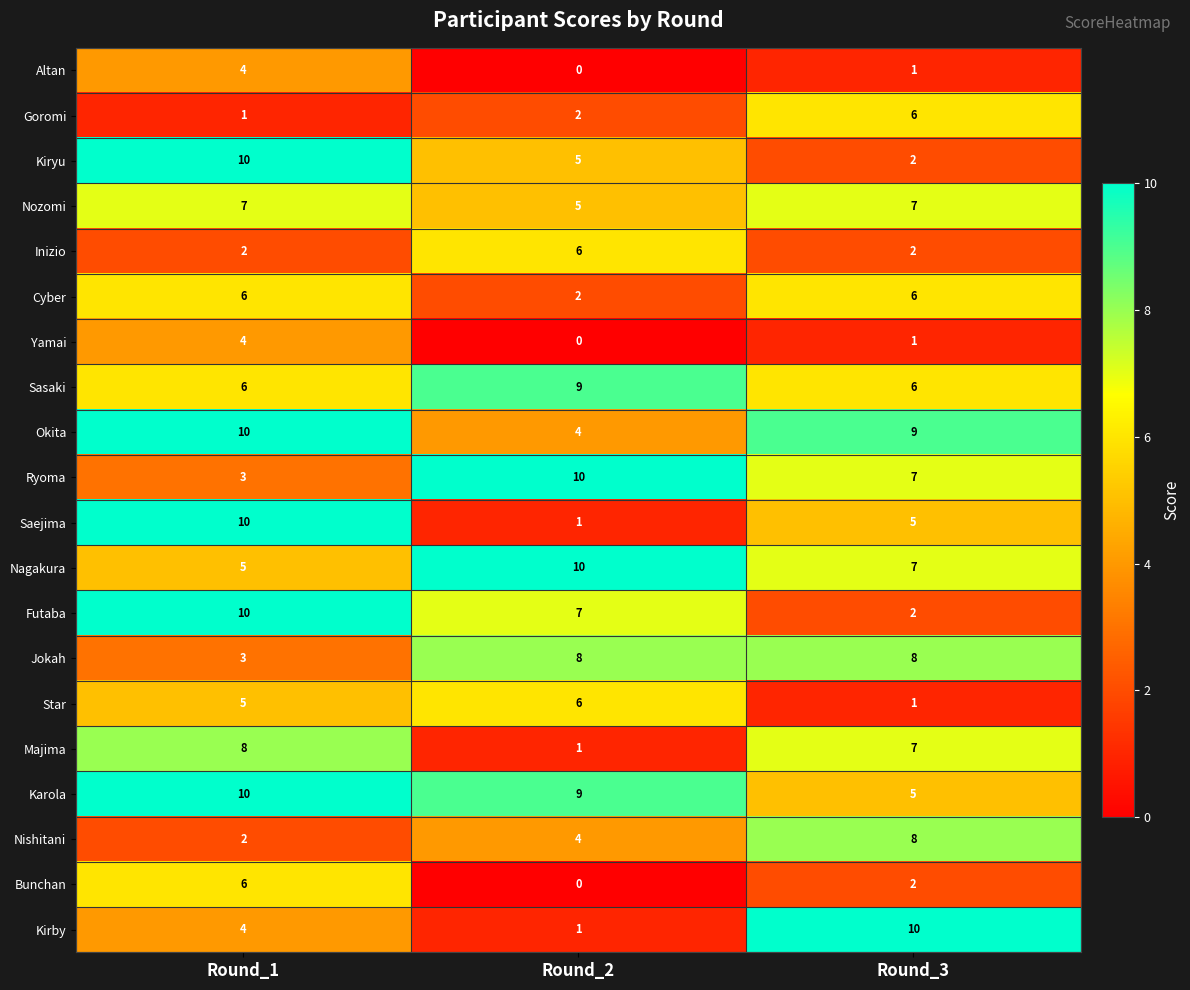

What is the difference between the highest and lowest values at Round_2?

10